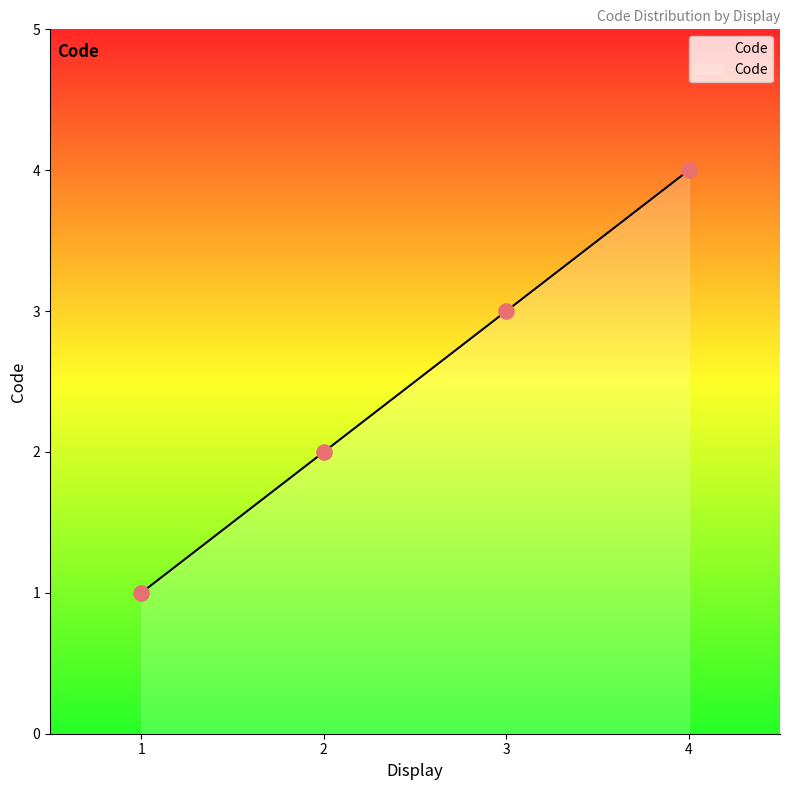

Approximately how many times larger is the value at 1 compared to 2?

0.5